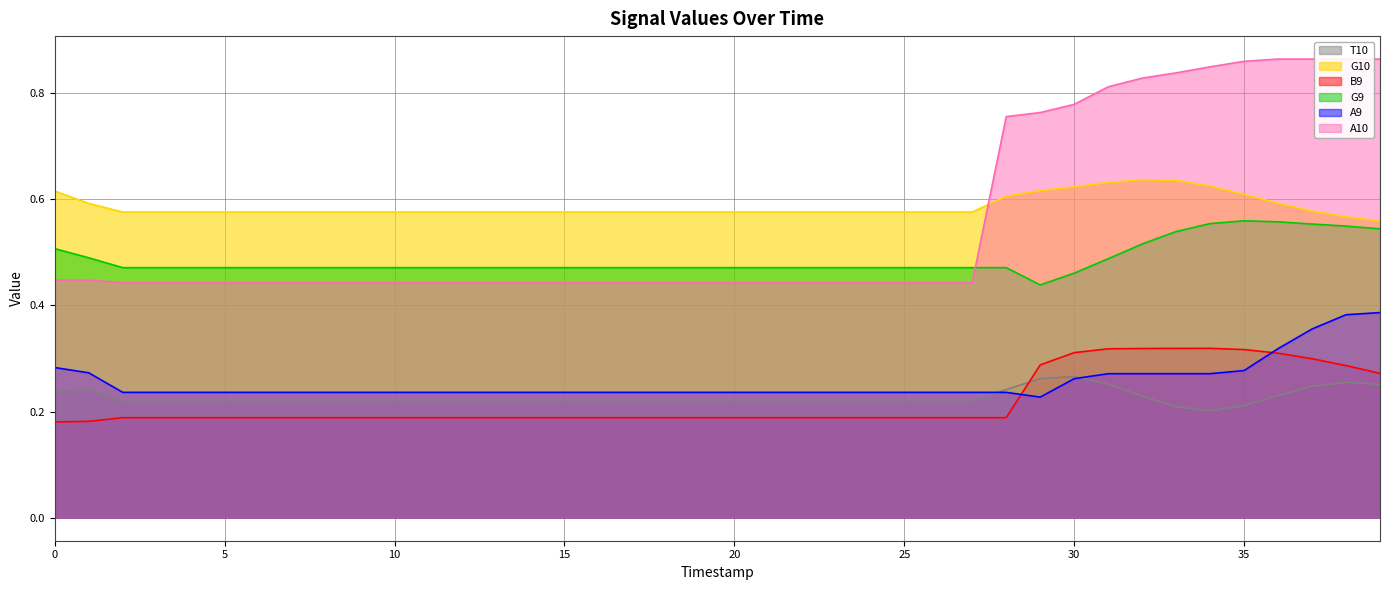

Rank the series at 21 from highest to lowest value.

G10, G9, A10, A9, T10, B9